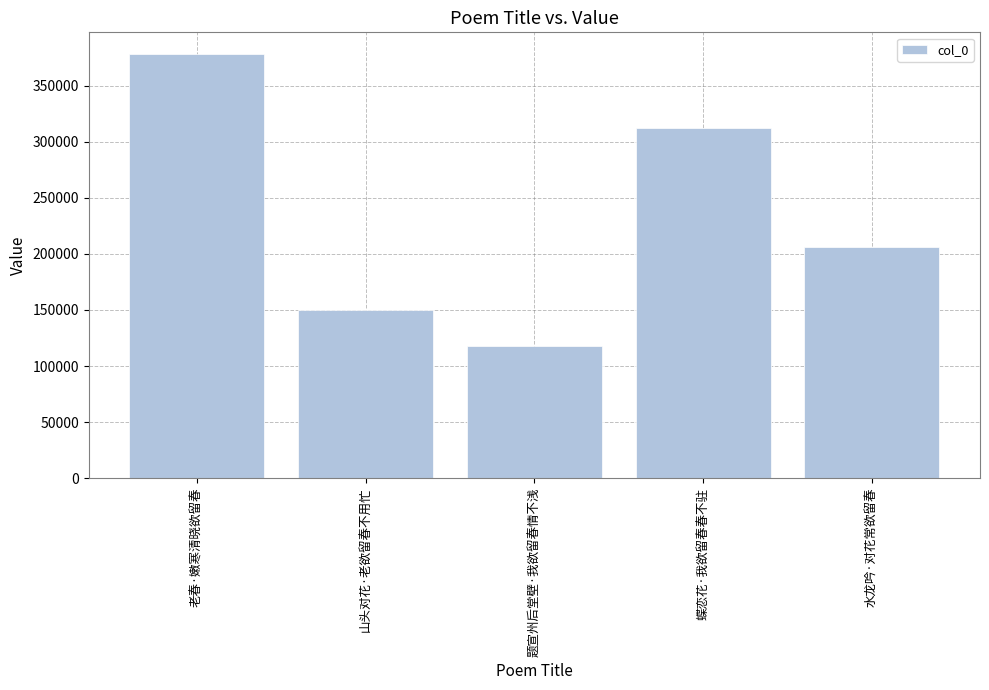

What is the value of the 3rd bar from the left?

117453